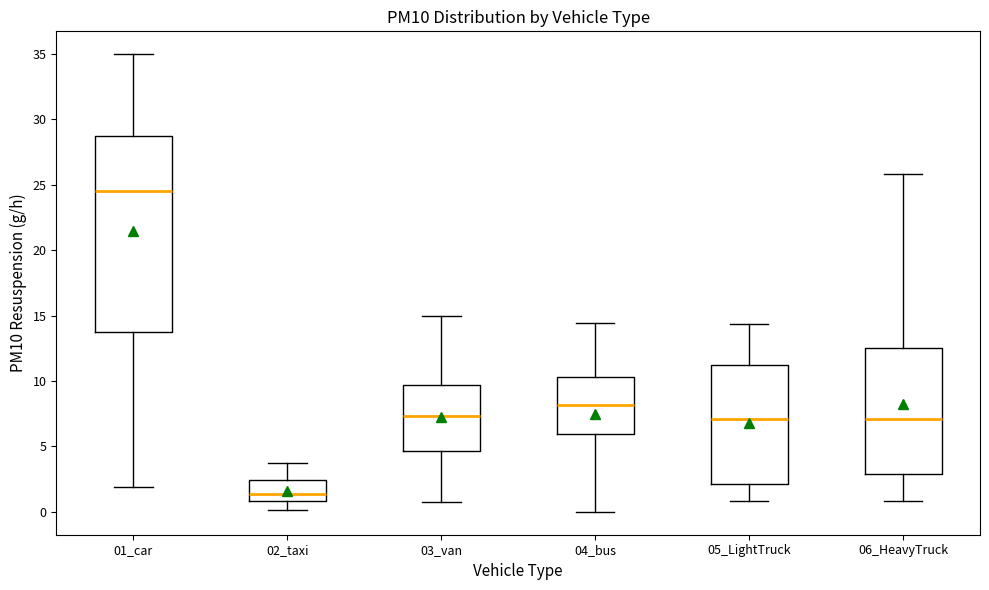

Which box's median line is the lowest?

02_taxi